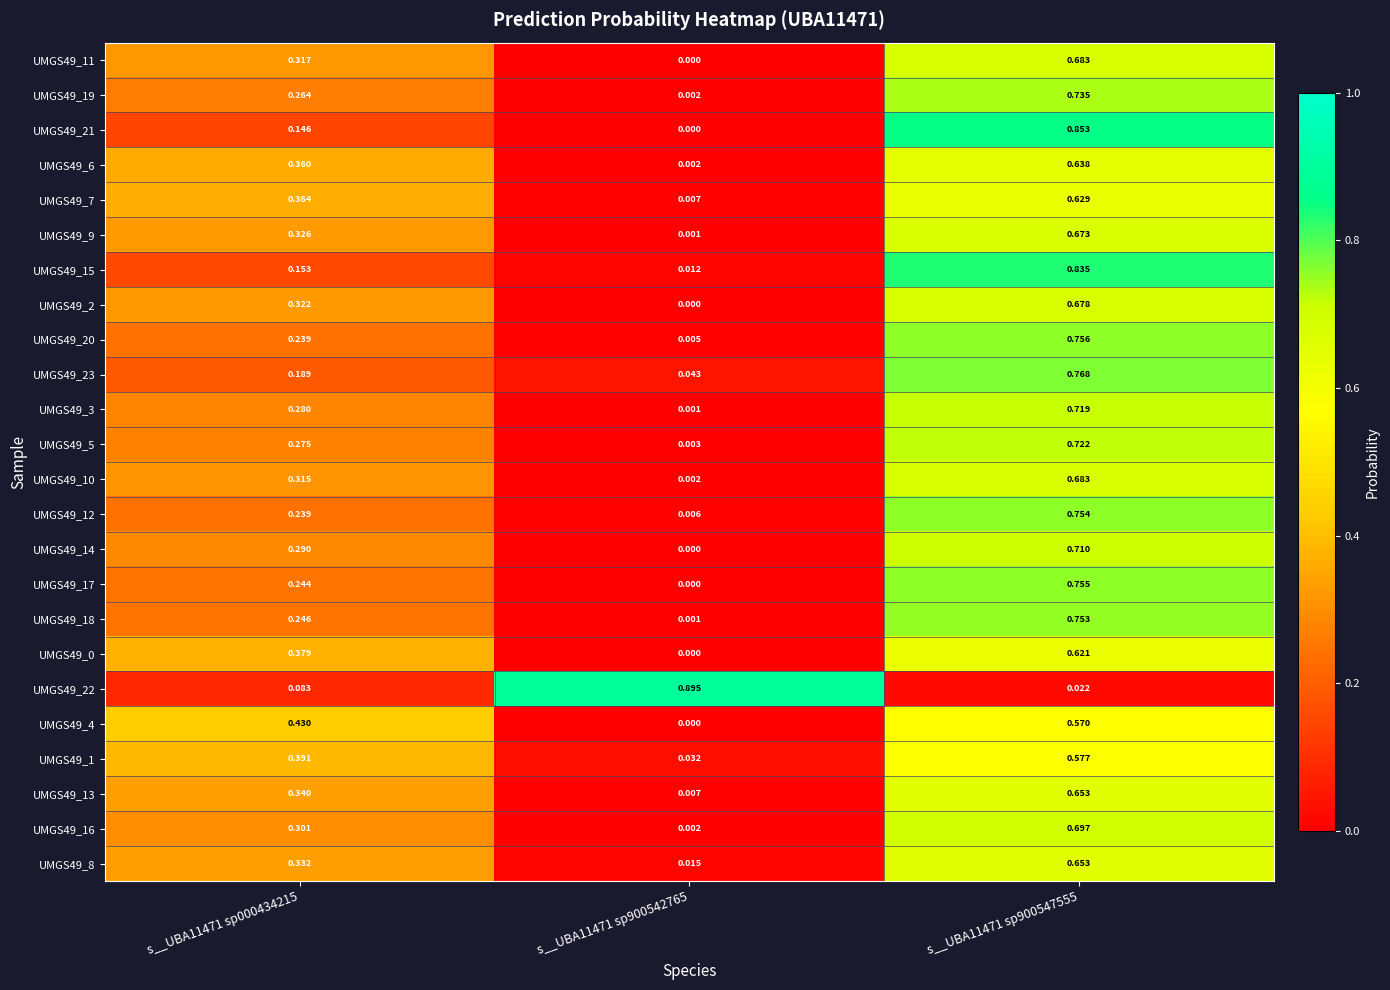

Is the value of UMGS49_2 at s__UBA11471 sp900547555 greater than the value of UMGS49_4 at s__UBA11471 sp000434215?

Yes